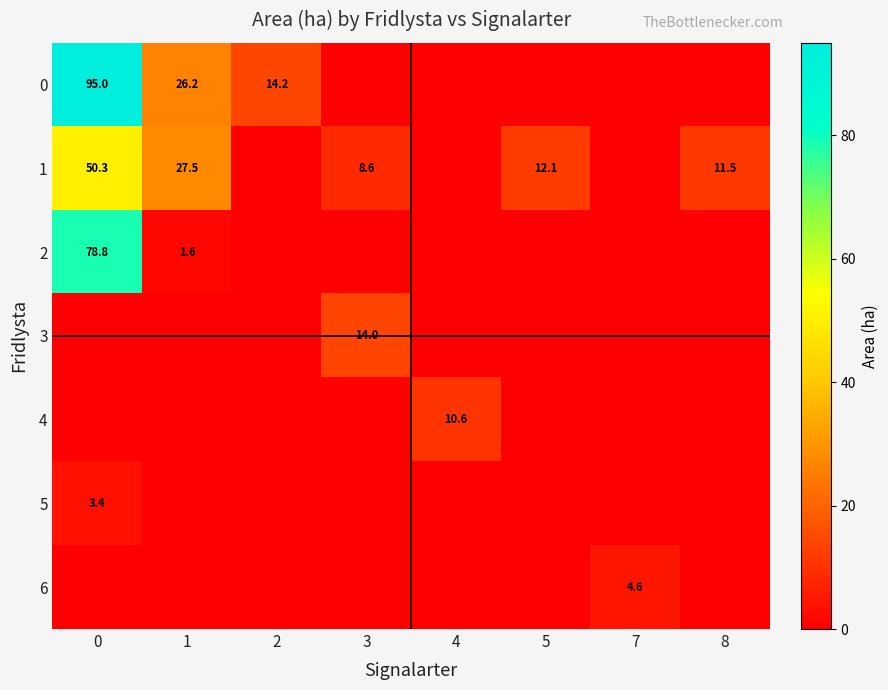

The 5 series shows 3.4 at 0. True or false?

True